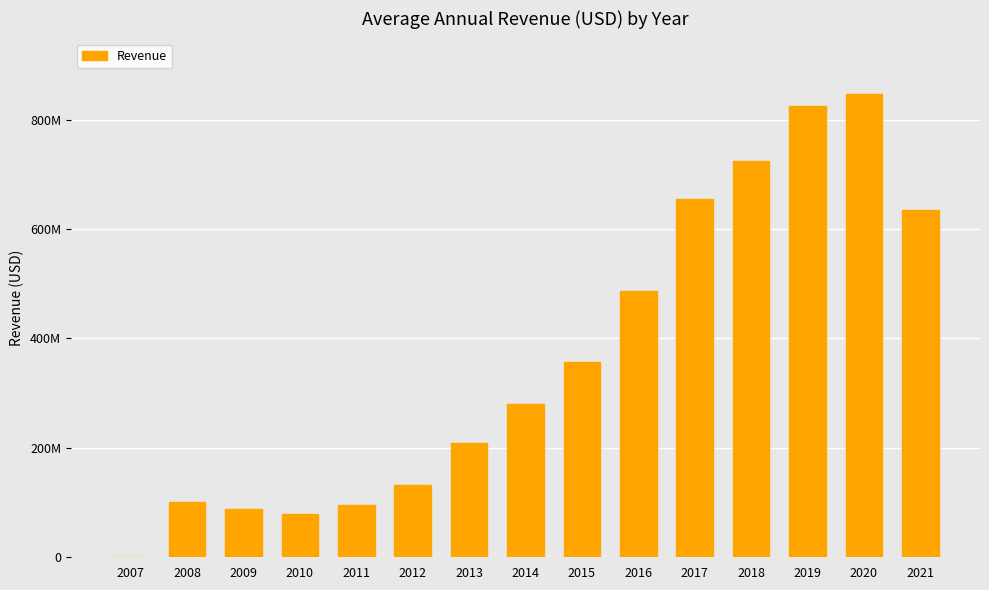

What is the difference between the values at 2017 and 2021?

19893000